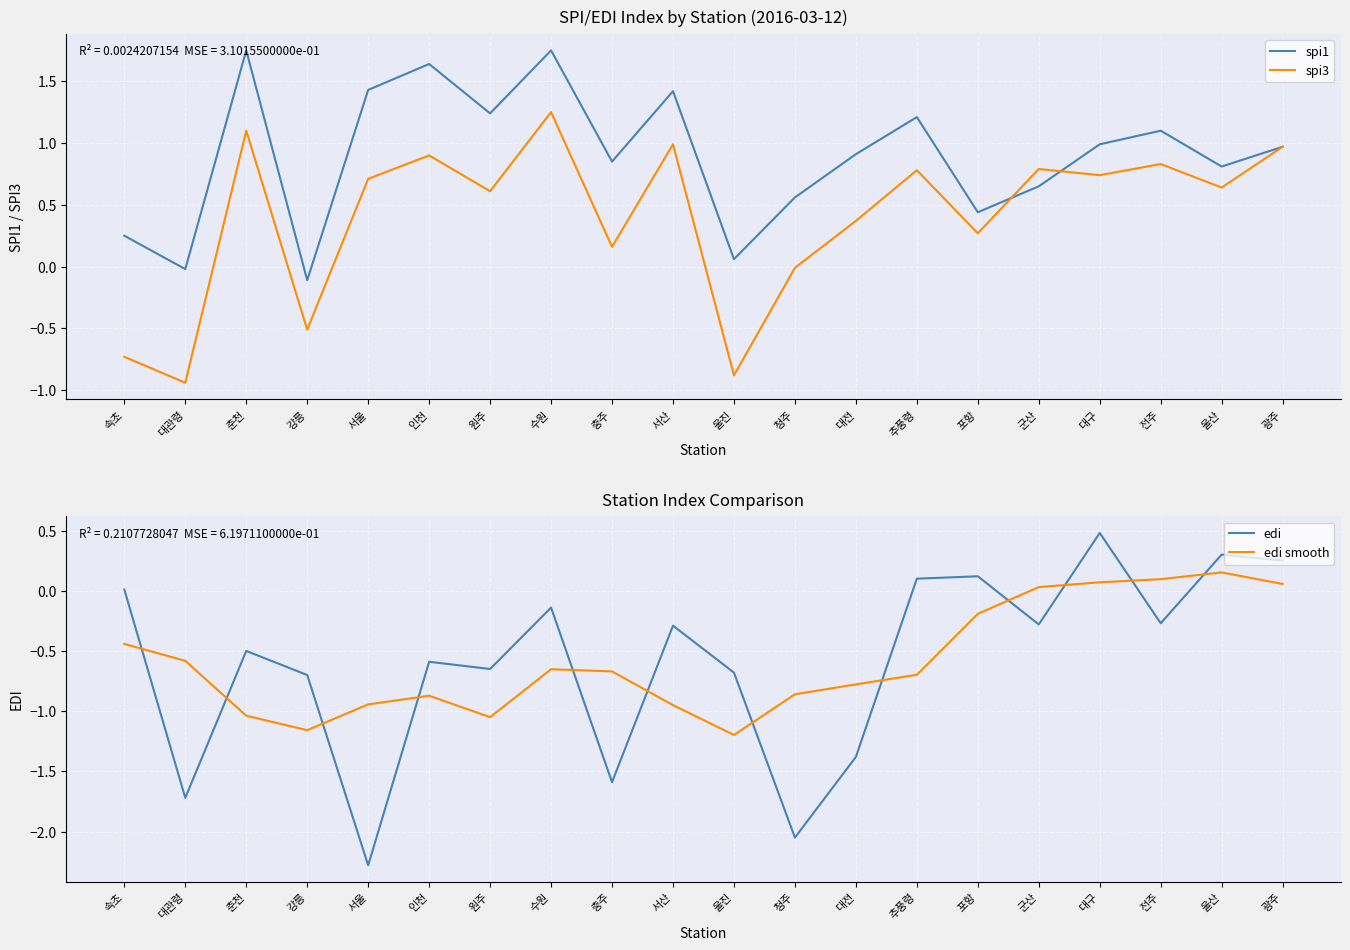

Is it true that spi3 equals 0.4 at 대전?

True